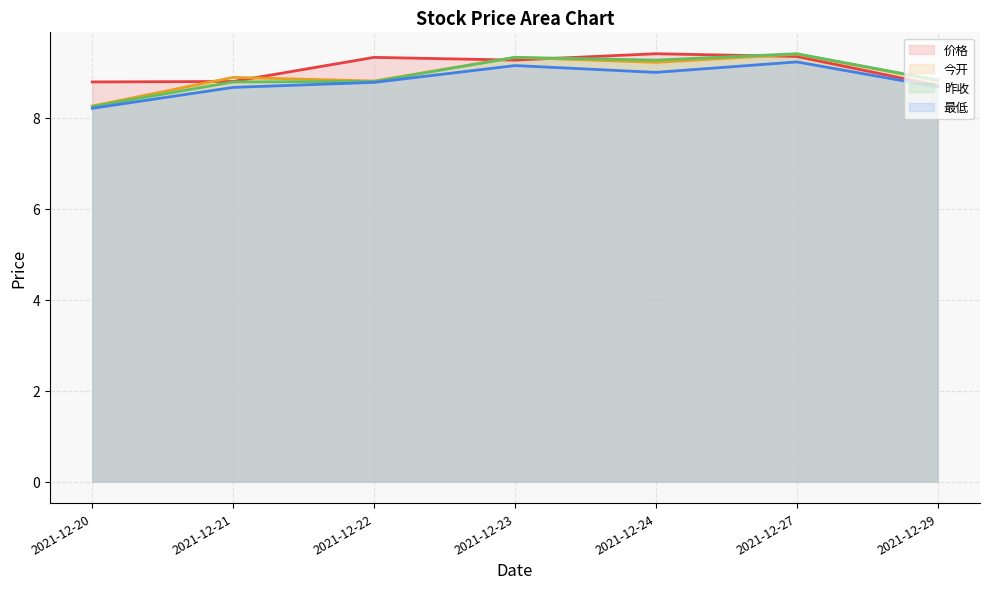

The 昨收 series shows 8.8 at 2021-12-22. True or false?

True